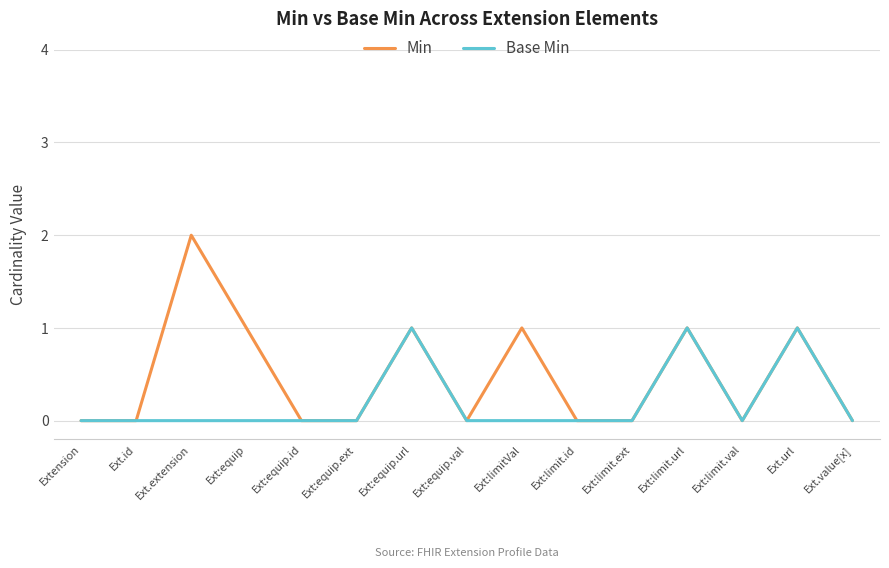

What position from the right is Ext.value[x]?

1